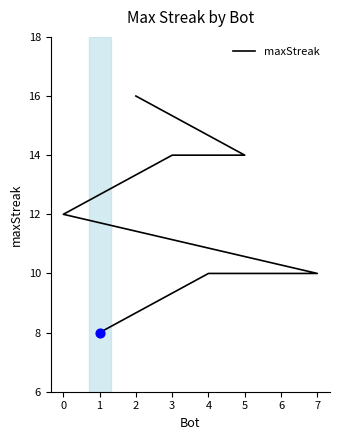

What is the ratio of the value at 2 to the value at 7?

1.6